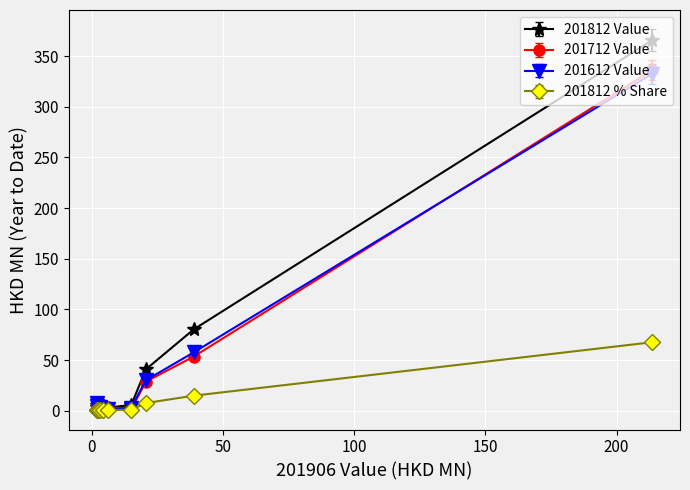

What is the maximum value shown in the chart?

365.7